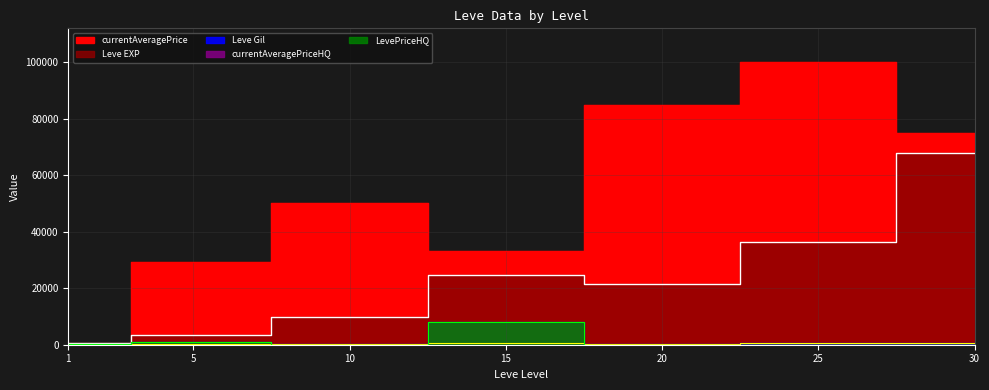

What is the difference between the maximum and second lowest values in the currentAveragePriceHQ series?

8000